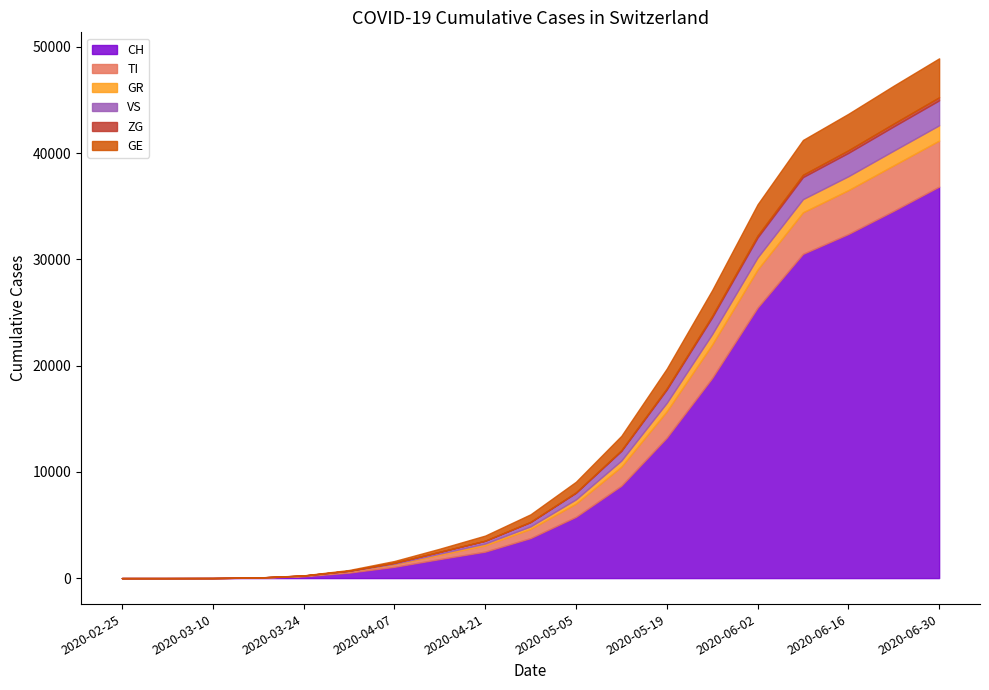

What is the value of the GE point at the 10th from the left?

713